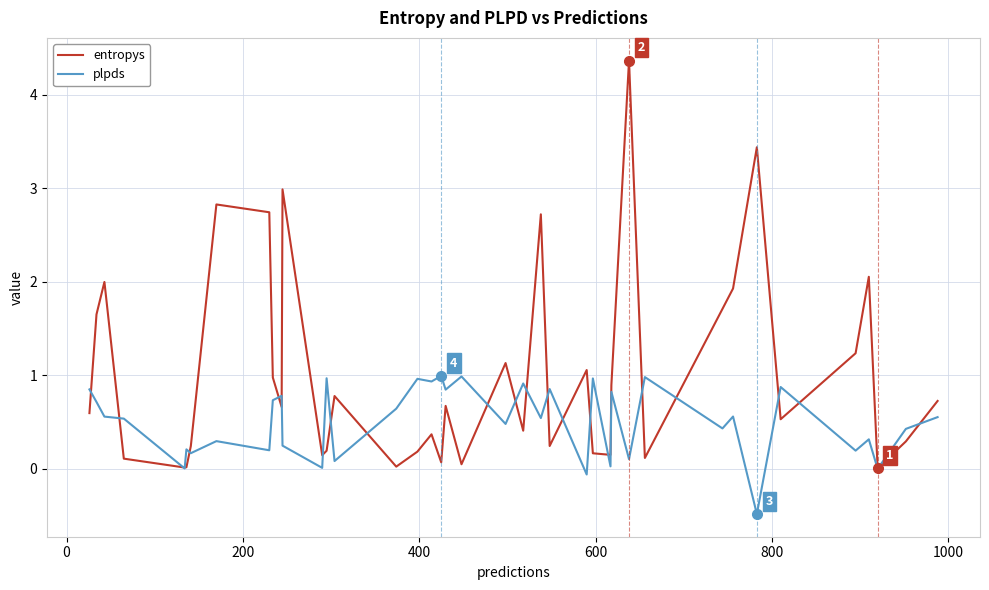

Which series has the widest spread of values?

entropys